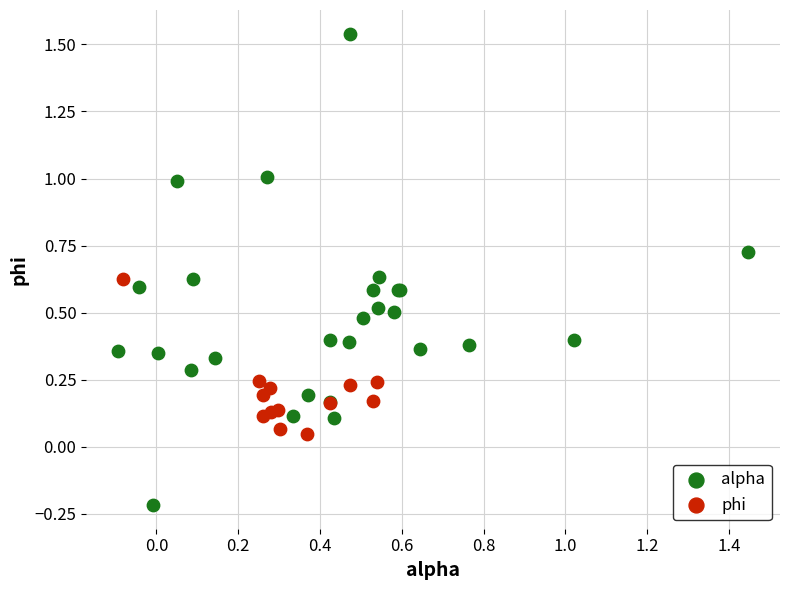

Which series contains the lowest Y value?

alpha